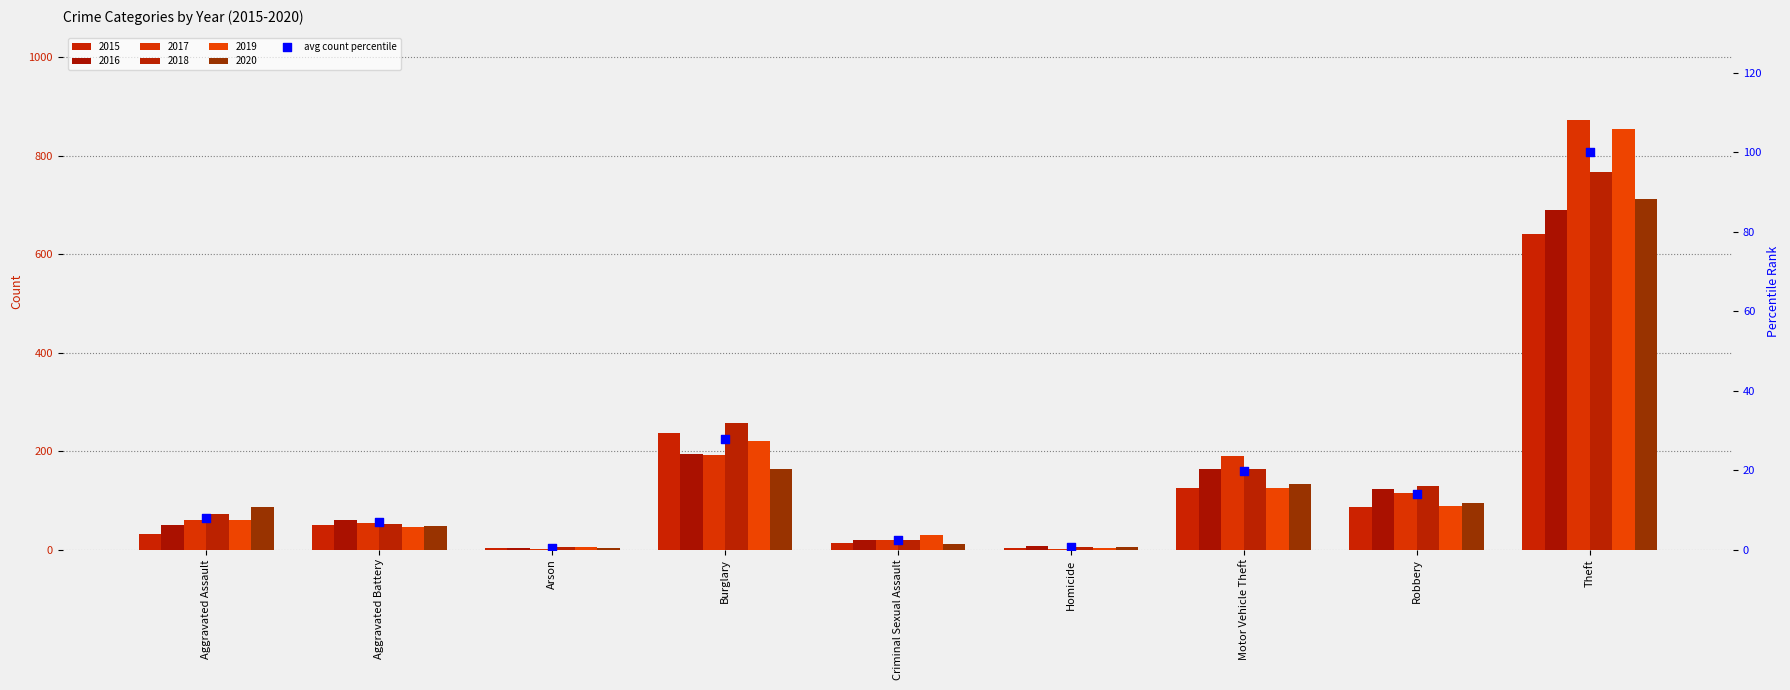

What is the change in value from Burglary to Homicide?

-27.2